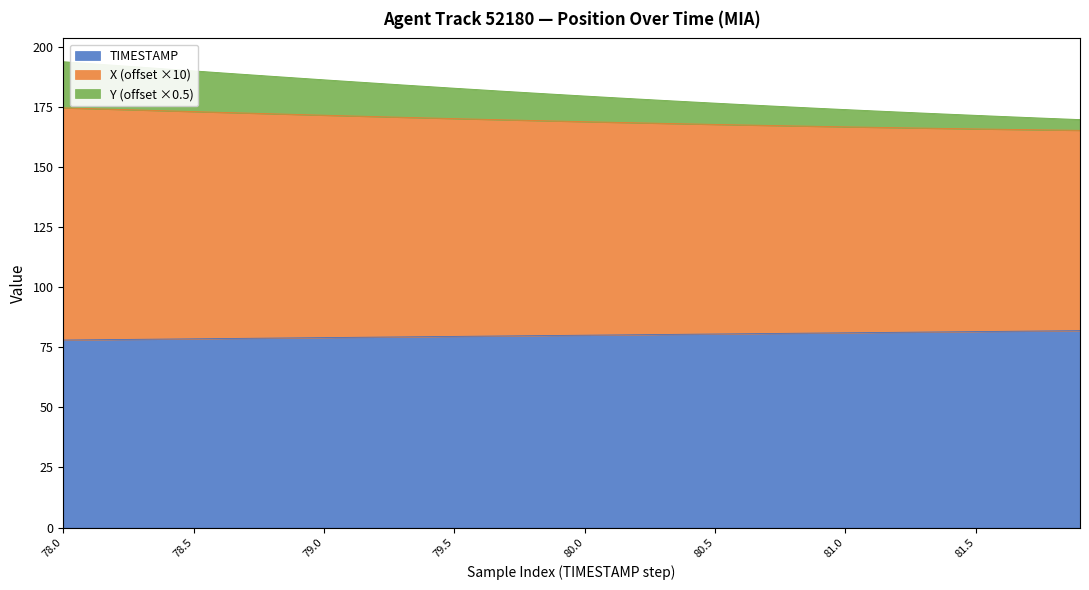

What is the maximum value for TIMESTAMP?

81.9